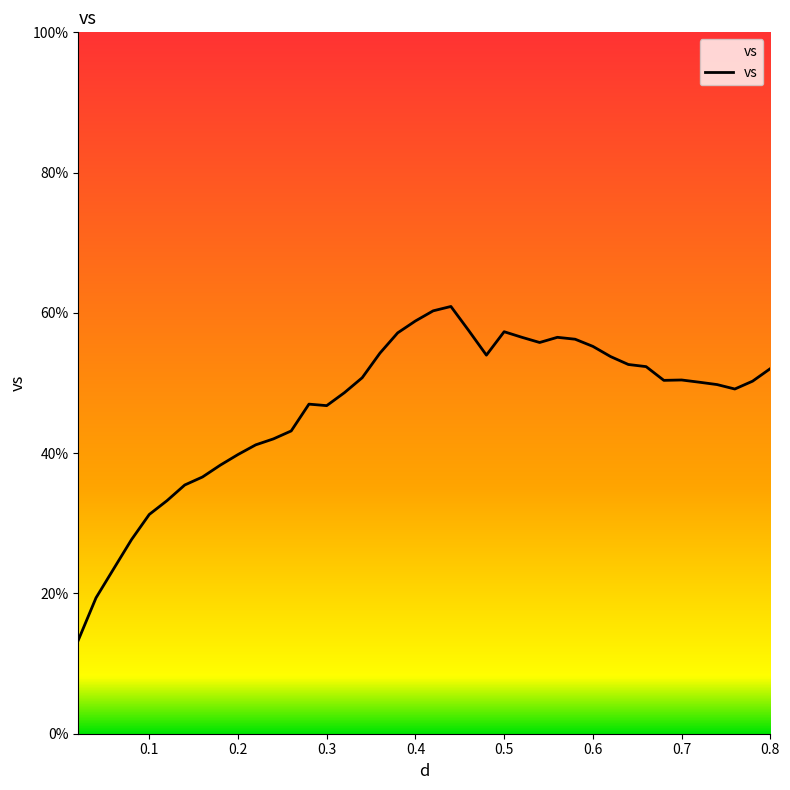

How many lines are shown in the chart?

1